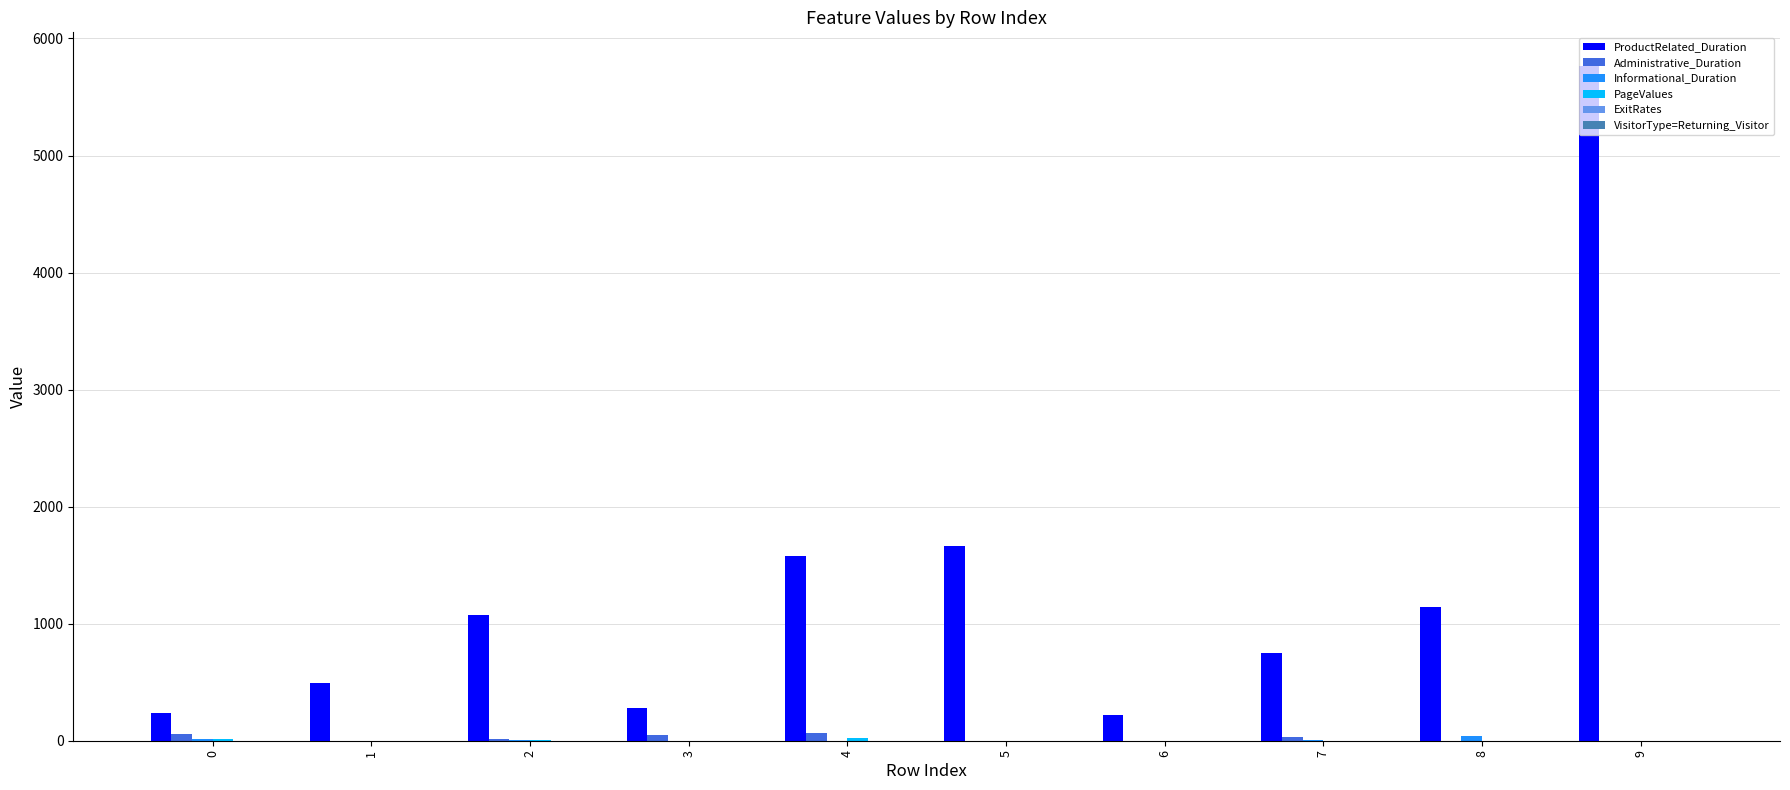

Between 0 and 8, which series saw the biggest shift?

ProductRelated_Duration